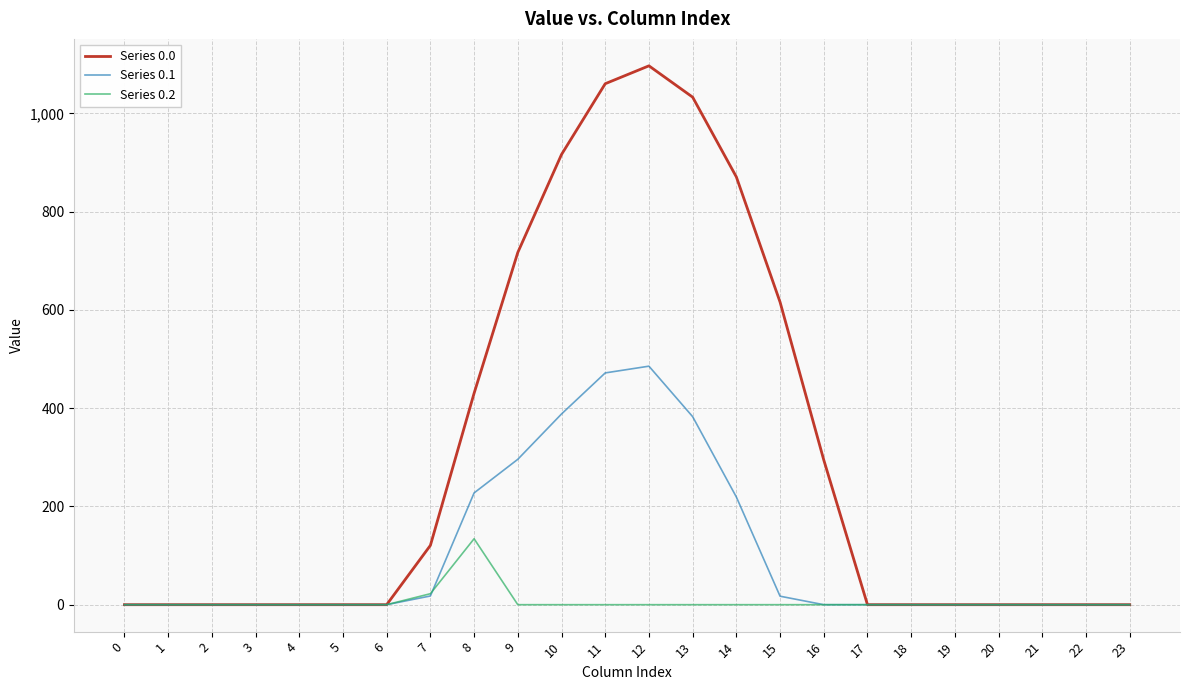

What is the difference between the maximum and minimum values in the Series 0.0 series?

1096.7